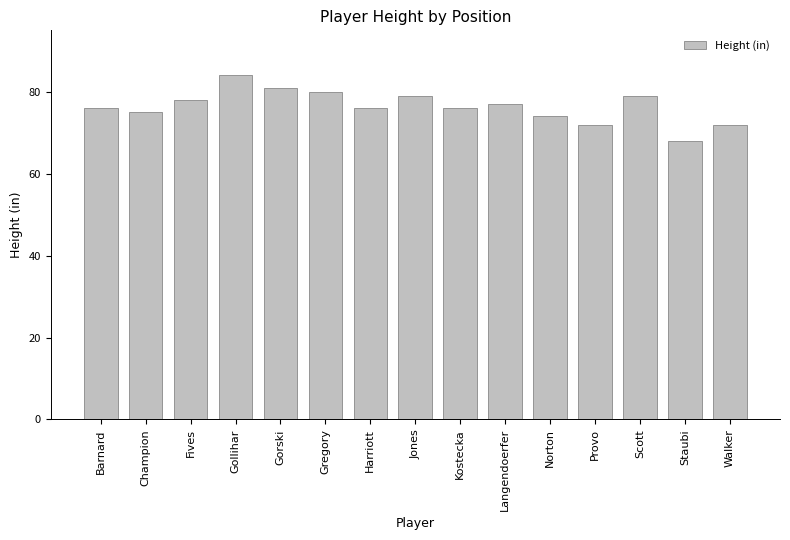

Reading right to left, extract all data points from this chart.

72	68	79	72	74	77	76	79	76	80	81	84	78	75	76